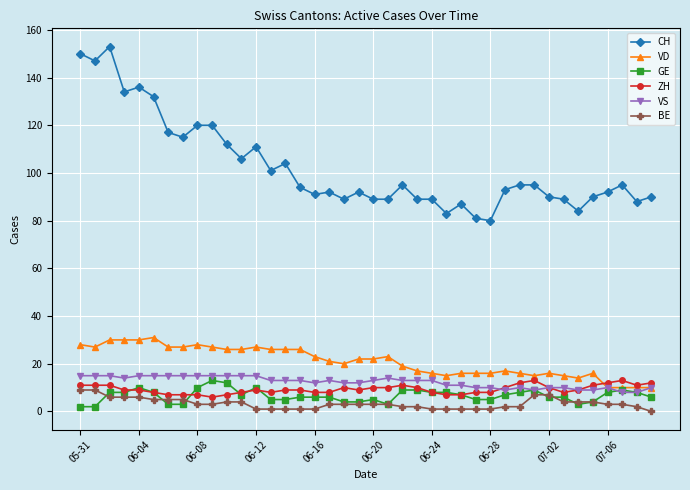

Which series has the largest range (max minus min)?

CH